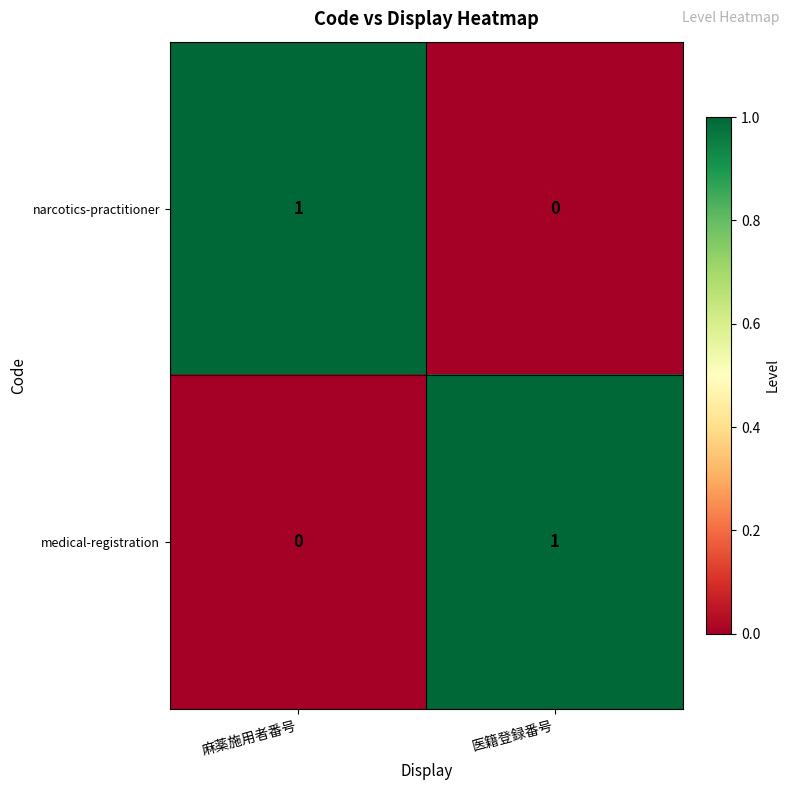

At which label is medical-registration closest to 0?

麻薬施用者番号